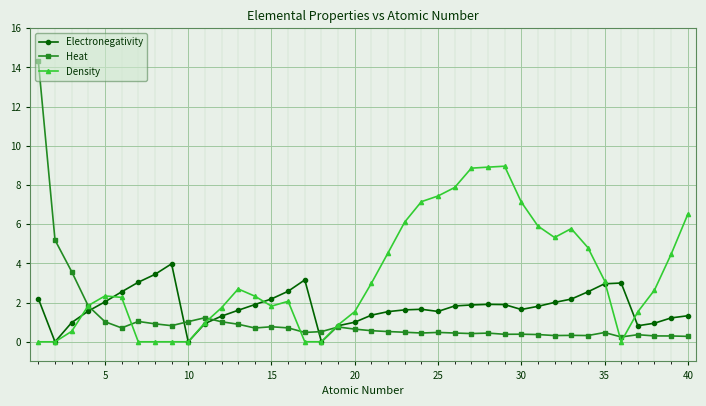

What is the value of the Heat point at the 8th from the left?

0.9